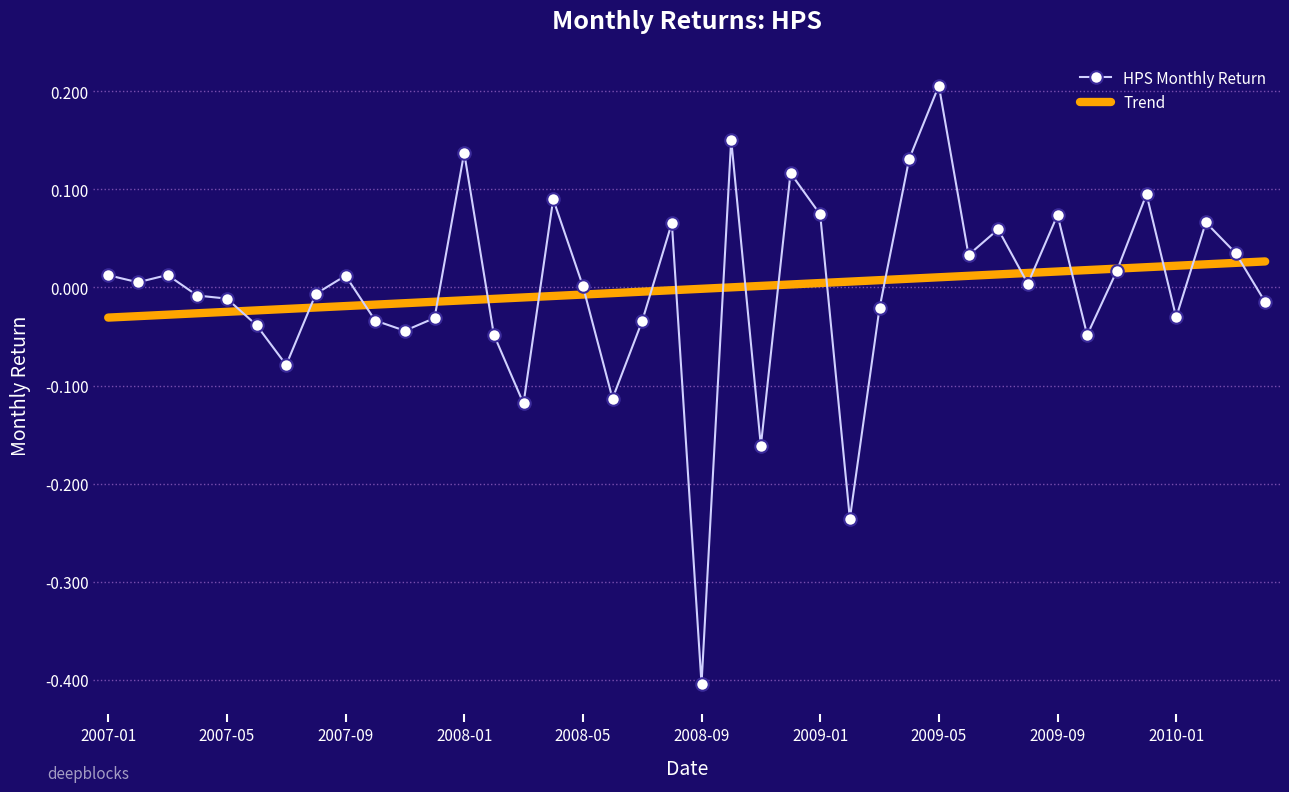

What is the minimum value shown in the chart?

-0.4